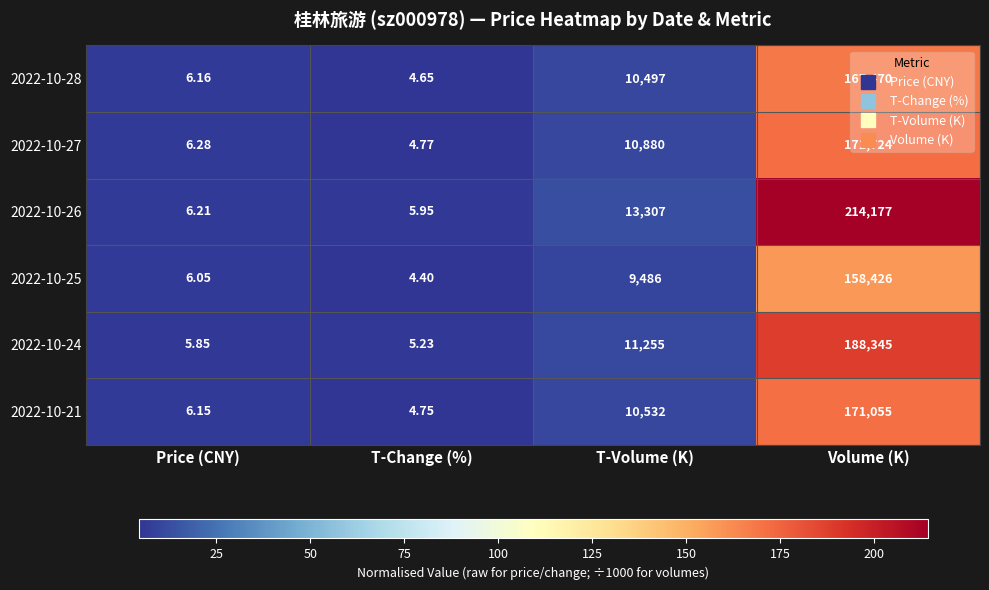

Between T-Volume (K) and Volume (K), which series saw the biggest shift?

2022-10-26